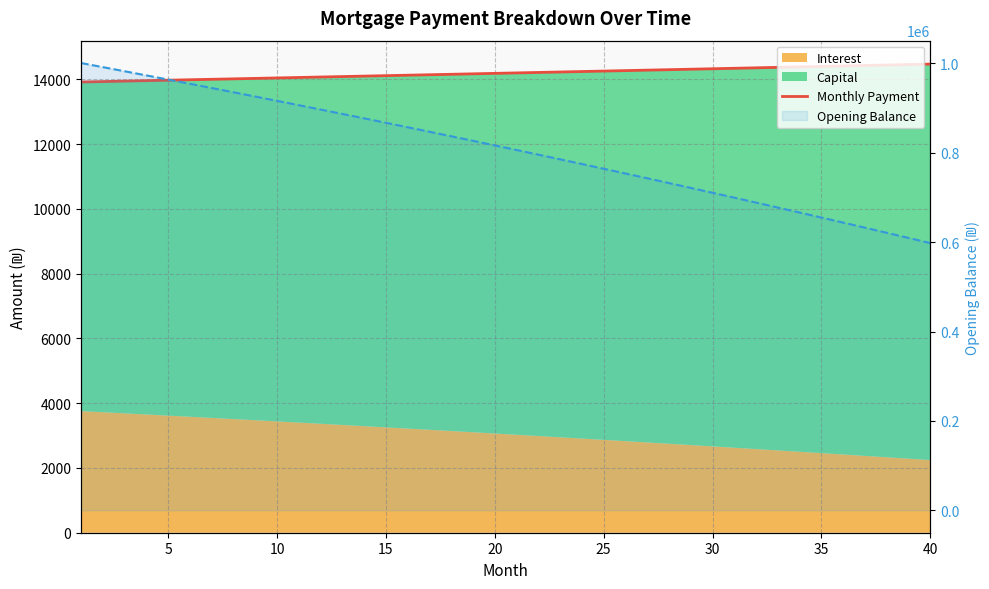

What is the highest value of the Opening Balance (line) series?

1001000.0